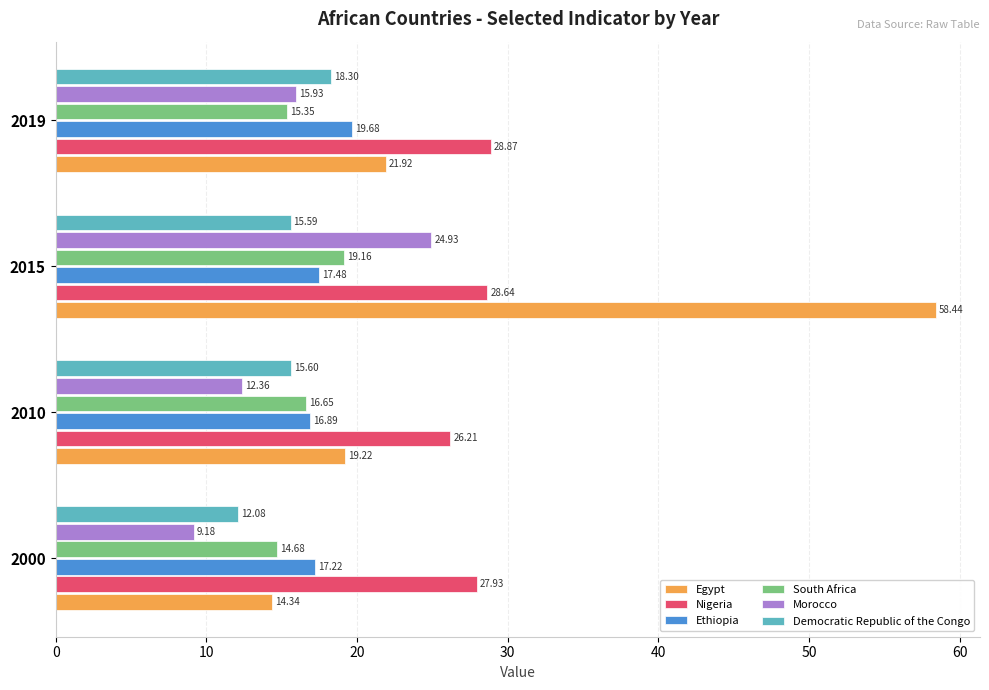

Count the number of data series in this chart.

6